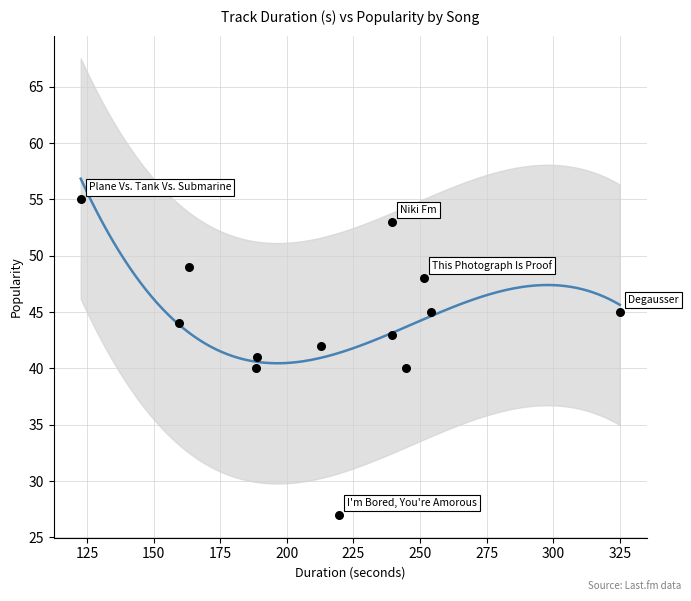

What is the range of Y values (max minus min)?

28